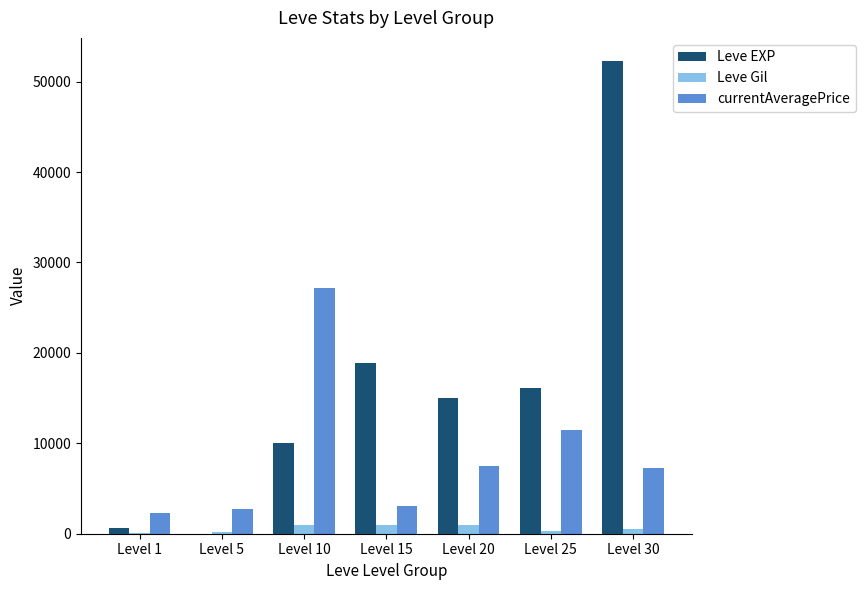

What is the sum of all Leve EXP values?

112825